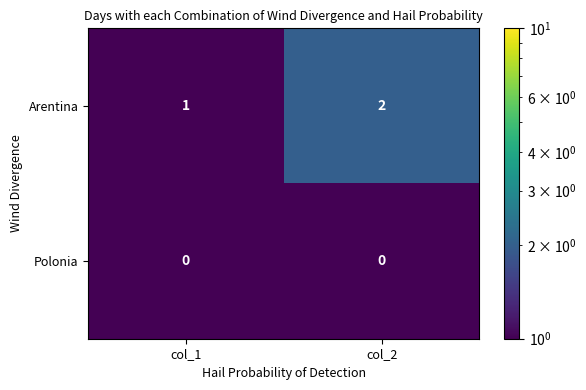

The value of Polonia at col_2 is 0. True or false?

True